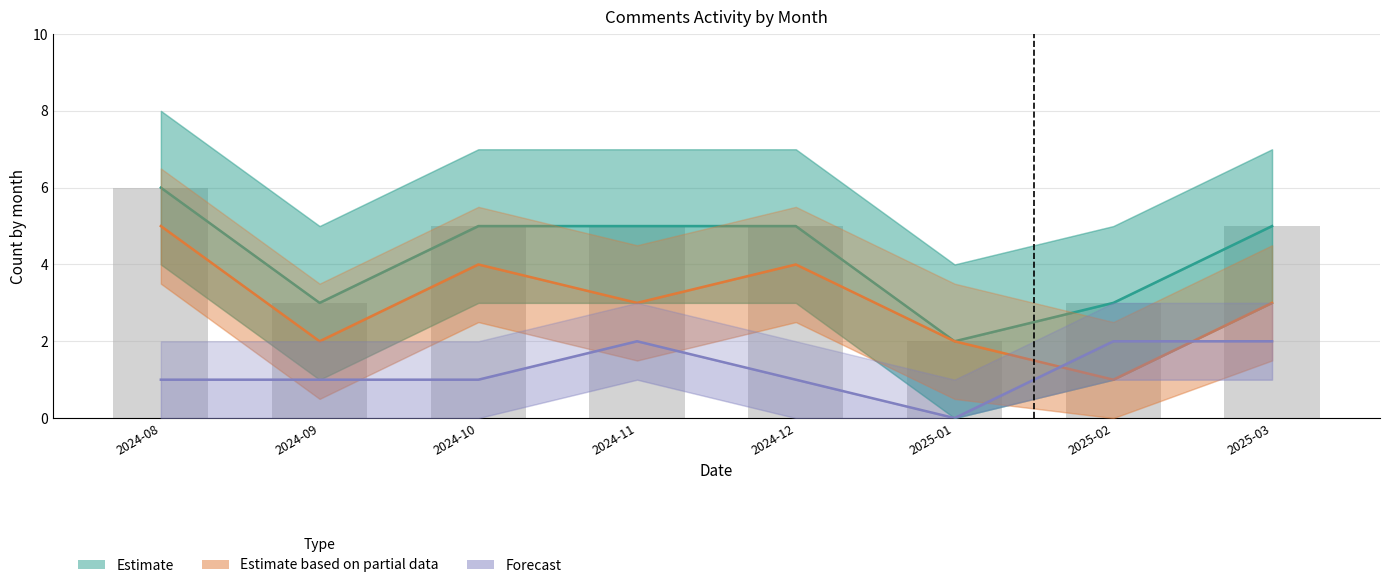

How many data points in Estimate are less than 5?

3